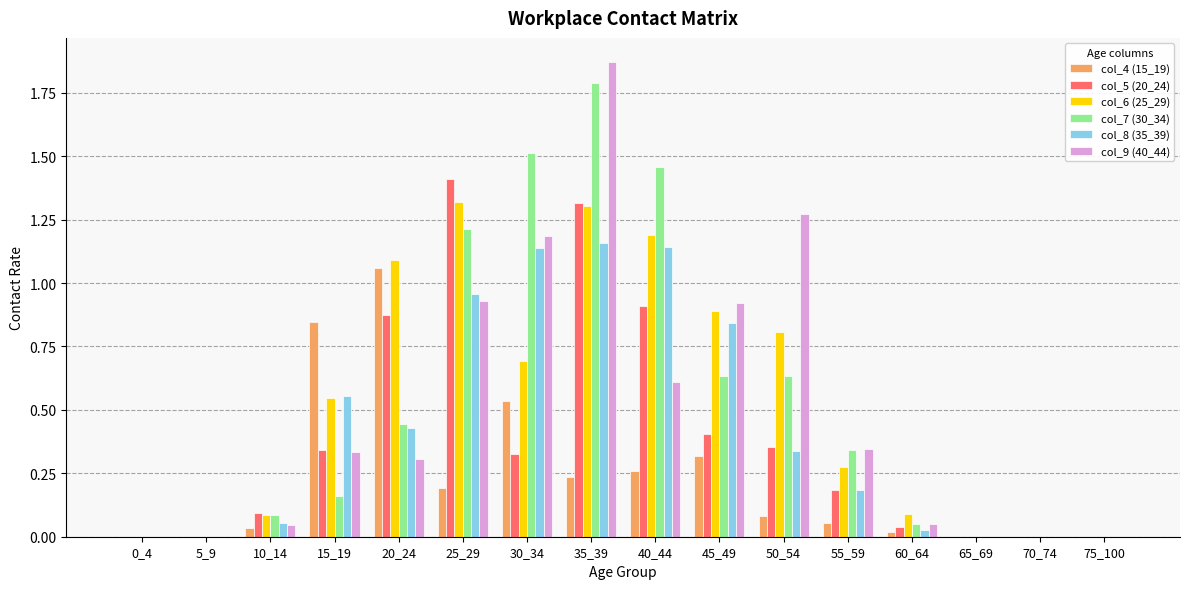

Is the value of col_4 (15_19) at 35_39 greater than the value of col_7 (30_34) at 45_49?

No